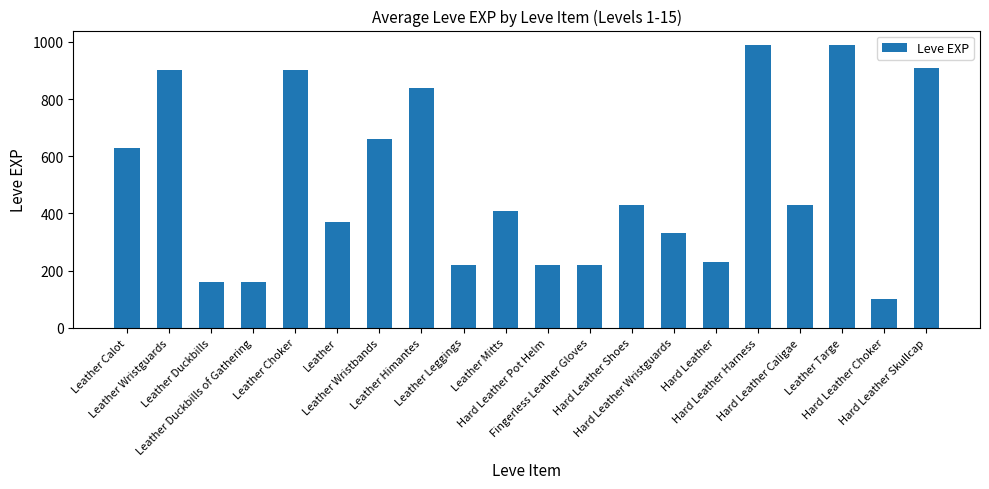

Are the bars horizontal?

No